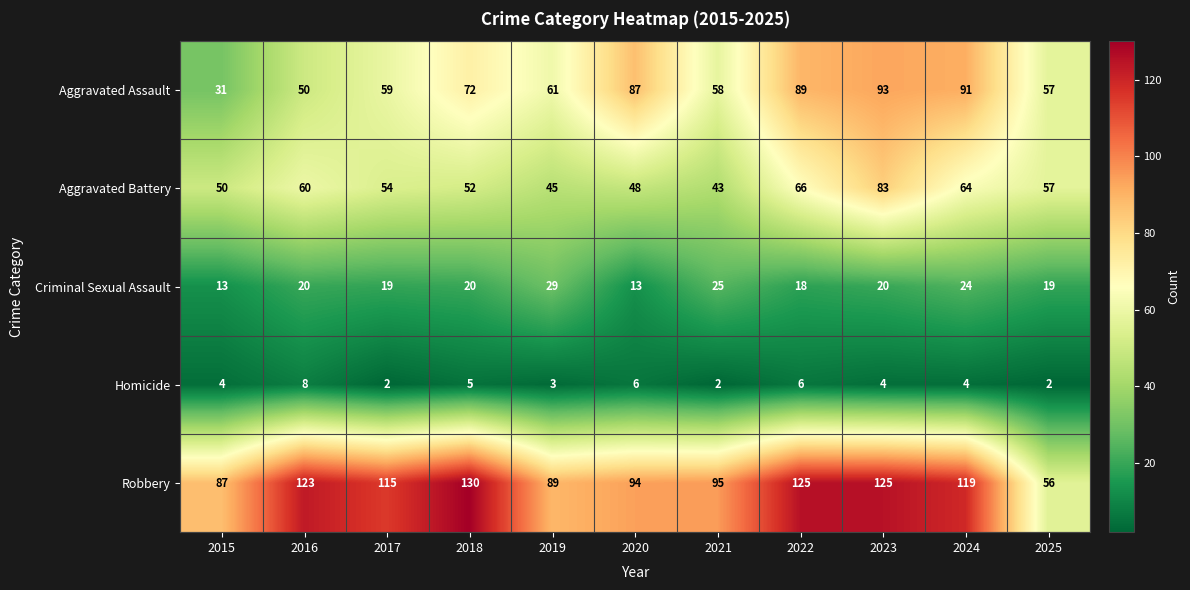

Count the number of data series in this chart.

5